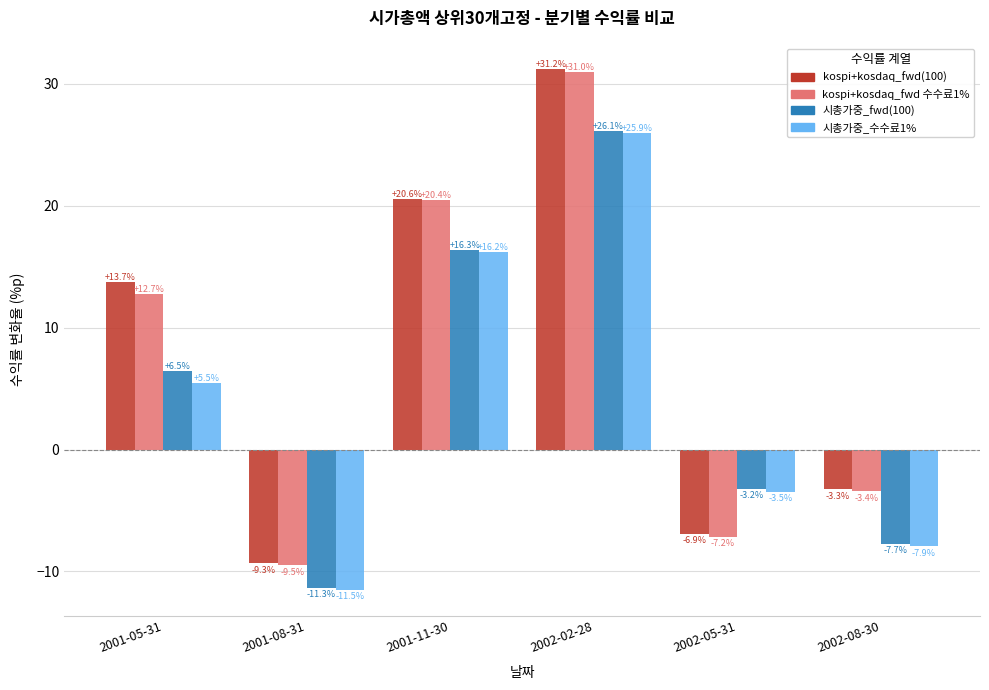

Rank the categories by kospi+kosdaq_fwd(100) value from lowest to highest.

2001-08-31, 2002-05-31, 2002-08-30, 2001-05-31, 2001-11-30, 2002-02-28